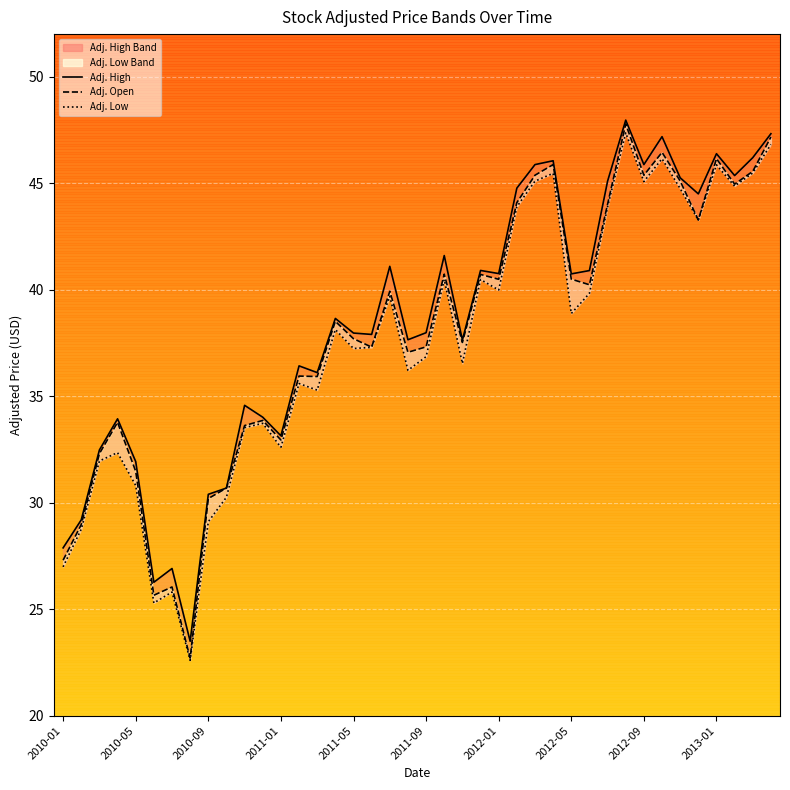

The value of Adj. Low at 35 is 26.2. True or false?

False